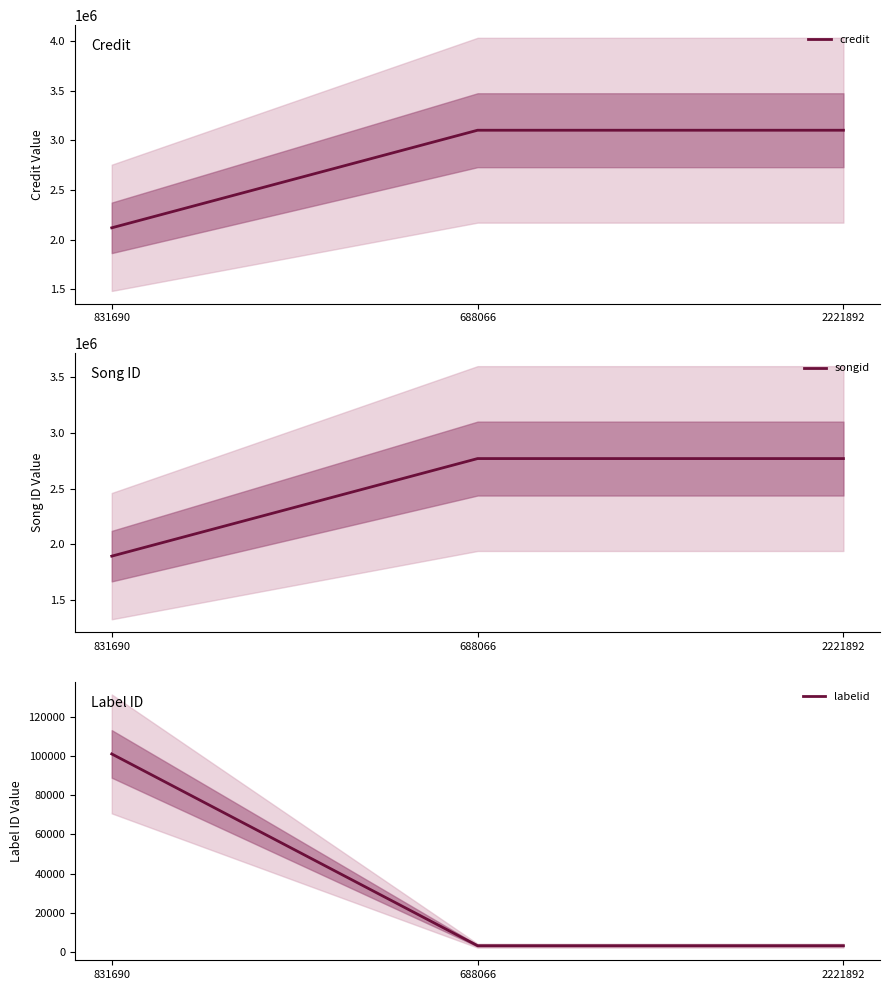

Which series has the largest range (max minus min)?

credit